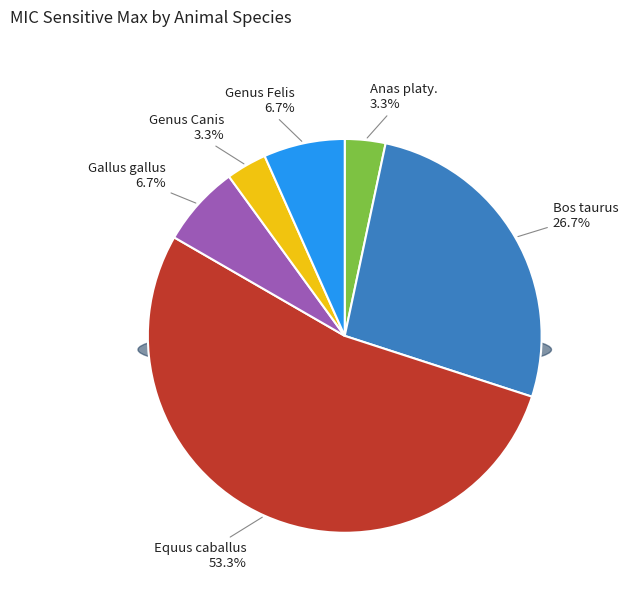

To the nearest percent, what is the difference between the Gallus gallus (organism) and Anas platyrhynchos (organism) slice percentages?

3%